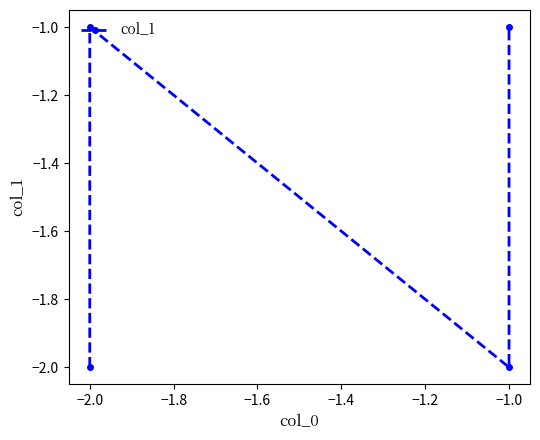

Which has a higher value, −2.0 or −1.0?

−2.0